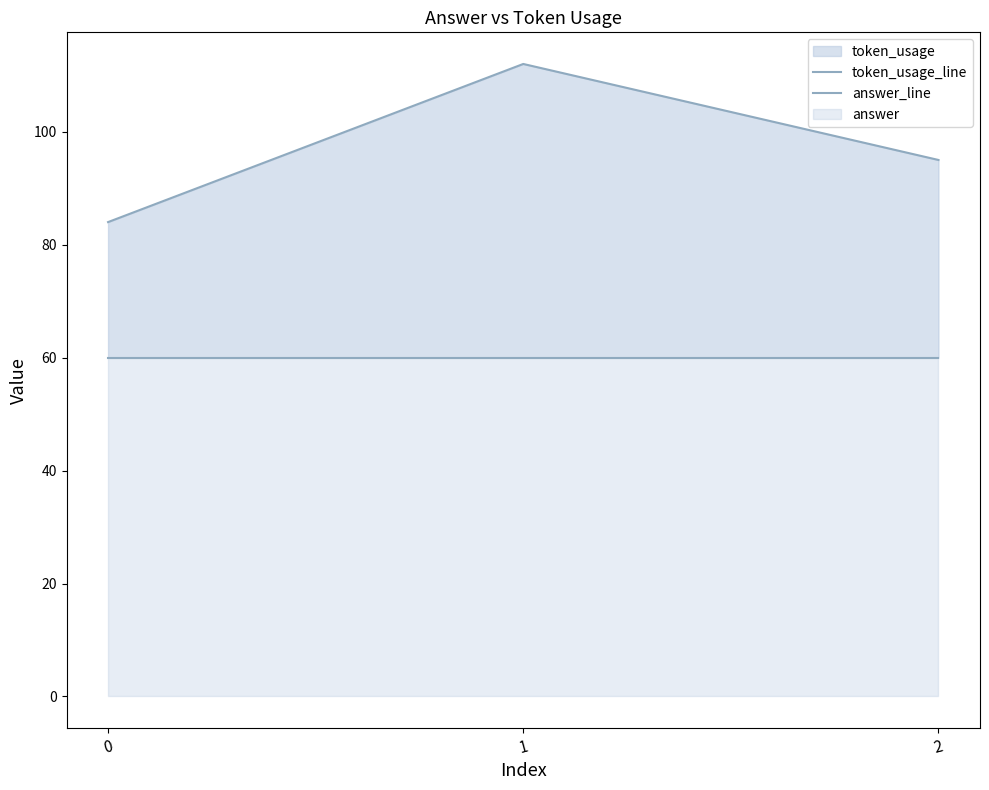

What is the sum of all token_usage_line values?

291